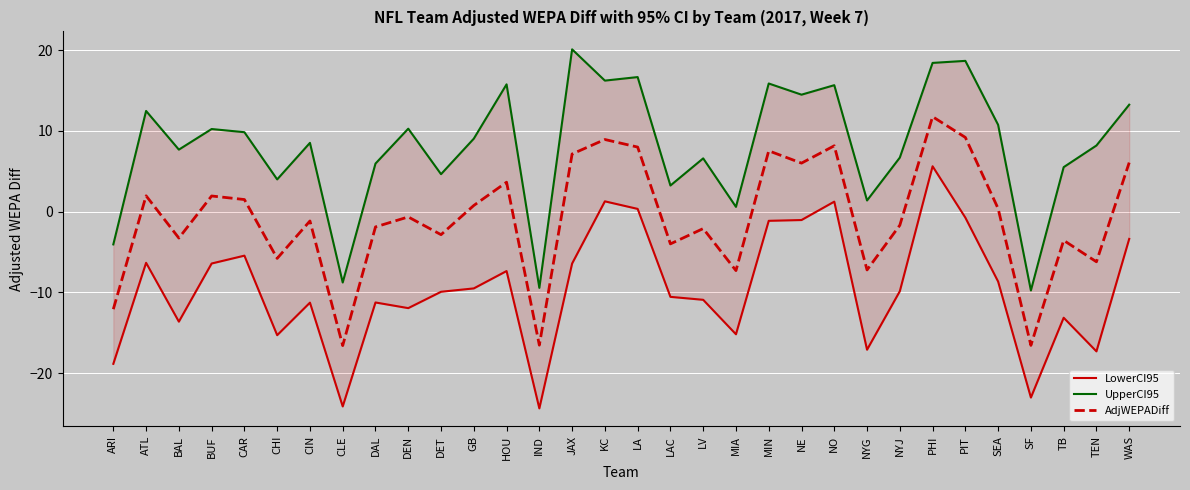

How many interior local peaks does the LowerCI95 series have?

9